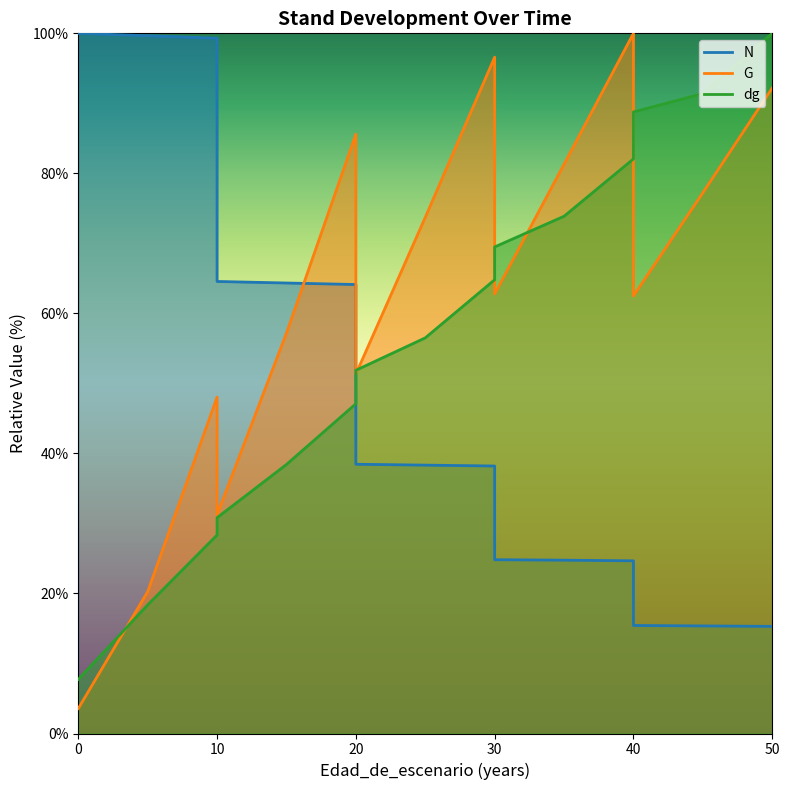

Rank the categories by G value from highest to lowest.

40, 30, 50, 20, 35, 45, 25, 30, 40, 15, 20, 10, 10, 5, 0, 0, 0